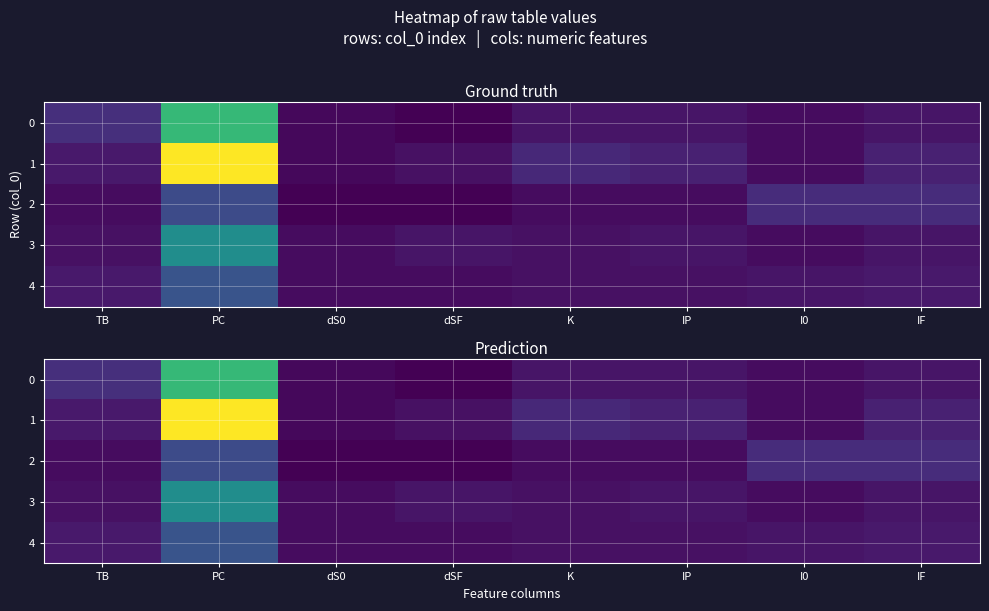

List the labels in order of 0 value, smallest first.

dSF, dS0, I0, K, IP, IF, TB, PC